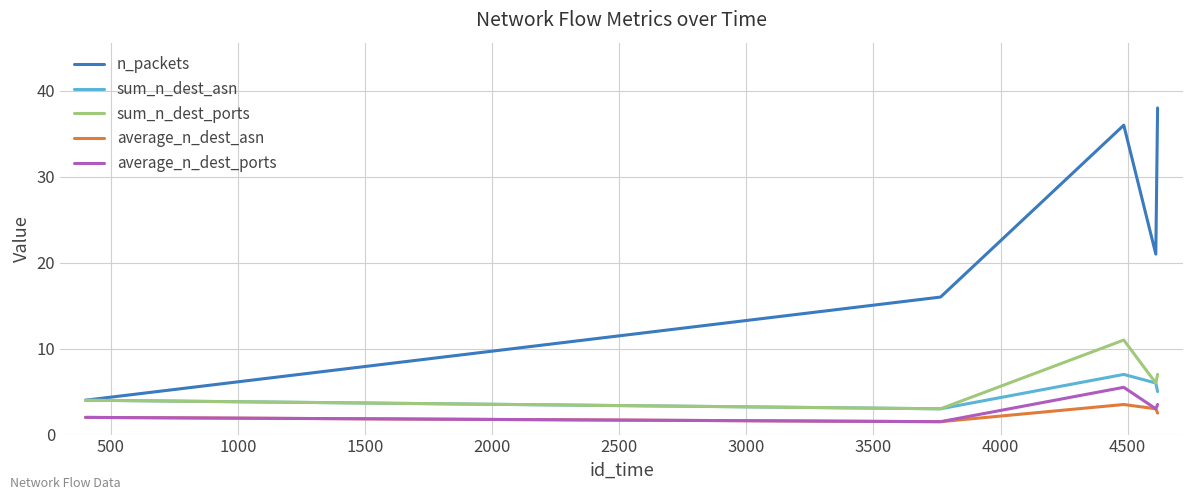

True or false: average_n_dest_asn and sum_n_dest_ports intersect in this chart.

False